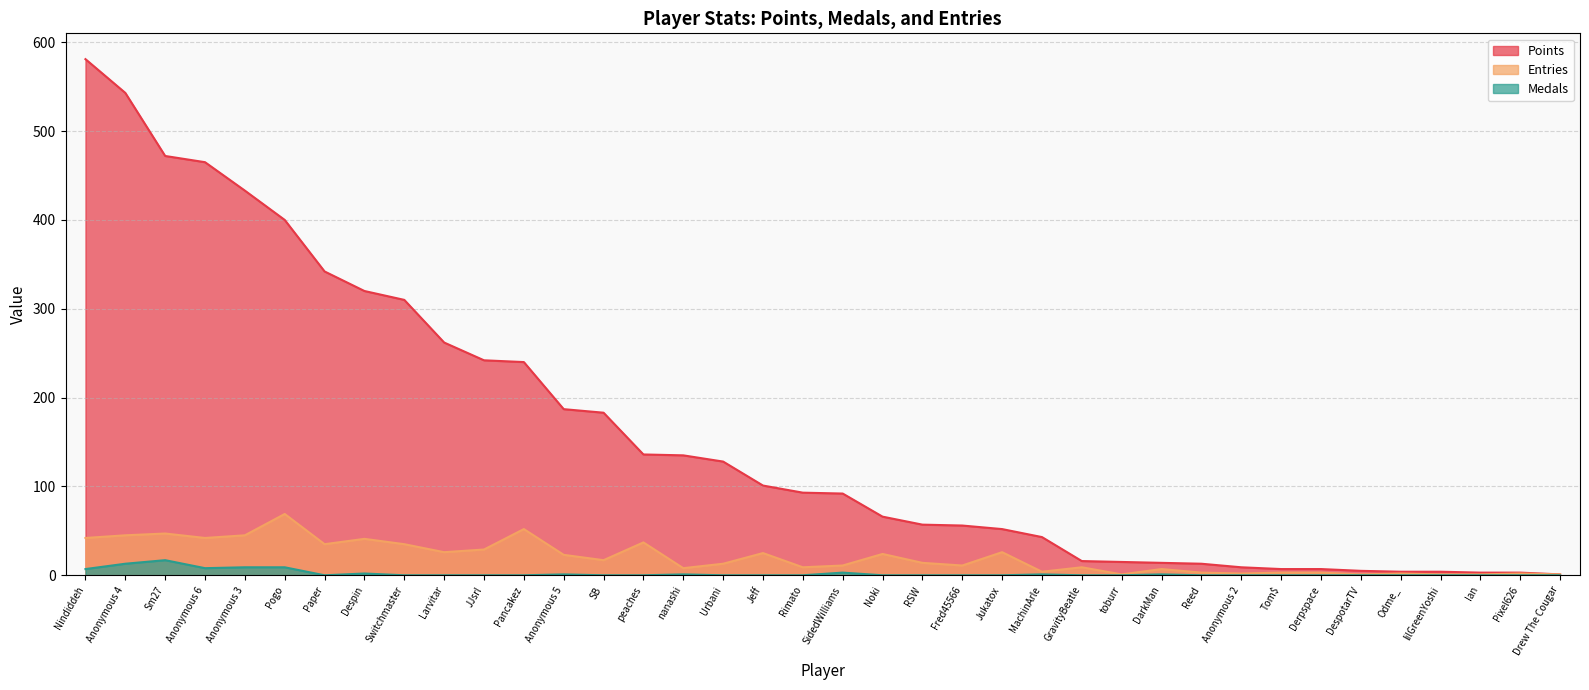

Reading left to right, extract all data points from this chart.

Points: Nindiddeh=581	Anonymous 4=543	Sm27=472	Anonymous 6=465	Anonymous 3=433	Pogo=400	Paper=342	Despin=320	Switchmaster=310	Larvitar=262	JJsrl=242	Pancakez=240	Anonymous 5=187	SB=183	peaches=136	nanashi=135	Urbani=128	Jeff=101	Rimato=93	SidedWilliams=92	Noki=66	RSW=57	Fred45566=56	Jukatox=52	MachinArle=43	GravityBeatle=16	toburr=15	DarkMan=14	Reed=13	Anonymous 2=9	Tom$=7	Derpspace=7	DespotarTV=5	Odme_=4	lilGreenYoshi=4	Ian=3	Pixel626=3	Drew The Cougar=1
Medals: Nindiddeh=7	Anonymous 4=13	Sm27=17	Anonymous 6=8	Anonymous 3=9	Pogo=9	Paper=0	Despin=2	Switchmaster=0	Larvitar=0	JJsrl=0	Pancakez=0	Anonymous 5=1	SB=0	peaches=0	nanashi=1	Urbani=0	Jeff=0	Rimato=0	SidedWilliams=3	Noki=0	RSW=0	Fred45566=0	Jukatox=0	MachinArle=1	GravityBeatle=0	toburr=0	DarkMan=1	Reed=0	Anonymous 2=0	Tom$=0	Derpspace=0	DespotarTV=0	Odme_=0	lilGreenYoshi=0	Ian=0	Pixel626=0	Drew The Cougar=0
Entries: Nindiddeh=42	Anonymous 4=45	Sm27=47	Anonymous 6=42	Anonymous 3=45	Pogo=69	Paper=35	Despin=41	Switchmaster=35	Larvitar=26	JJsrl=29	Pancakez=52	Anonymous 5=23	SB=17	peaches=37	nanashi=8	Urbani=13	Jeff=25	Rimato=9	SidedWilliams=11	Noki=24	RSW=14	Fred45566=11	Jukatox=26	MachinArle=4	GravityBeatle=9	toburr=1	DarkMan=7	Reed=3	Anonymous 2=2	Tom$=3	Derpspace=3	DespotarTV=1	Odme_=2	lilGreenYoshi=1	Ian=1	Pixel626=2	Drew The Cougar=1